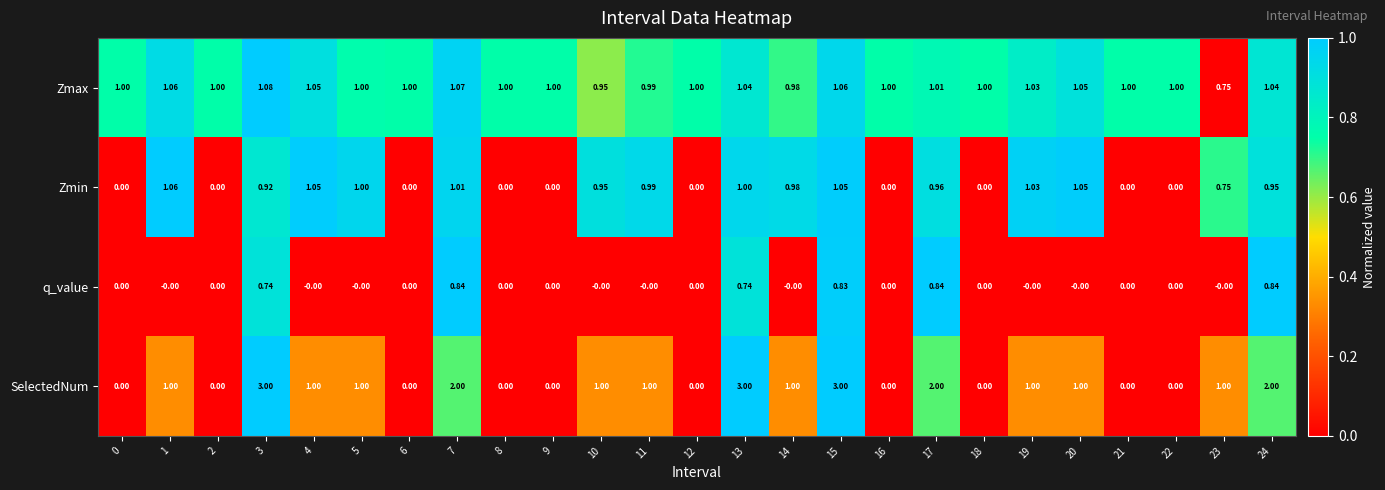

Which series has the largest total across all categories?

Zmax